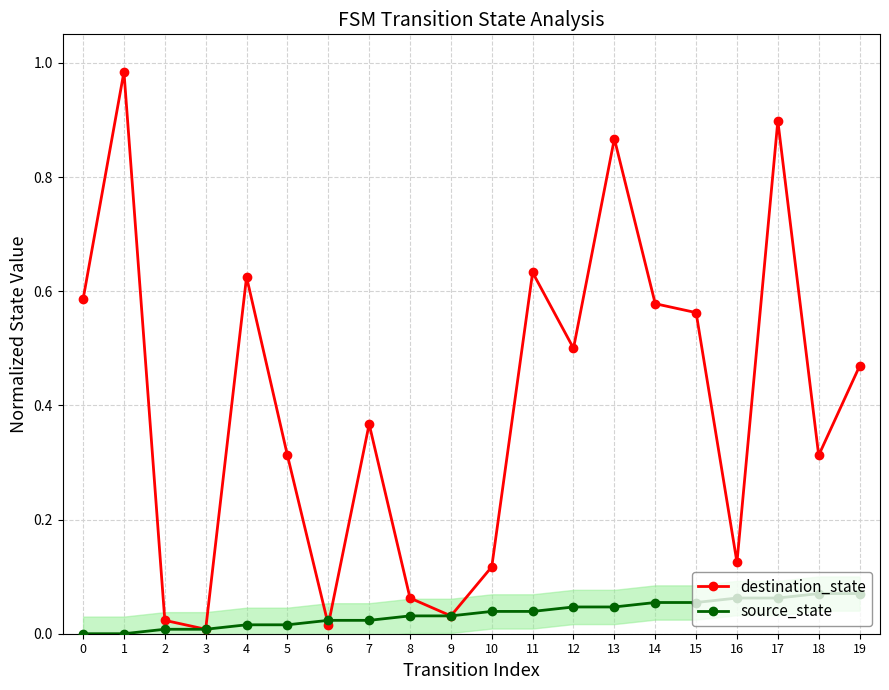

Reading left to right, transcribe all the data shown in this chart.

destination_state: 0.6	1.0	0.0	0.0	0.6	0.3	0.0	0.4	0.1	0.0	0.1	0.6	0.5	0.9	0.6	0.6	0.1	0.9	0.3	0.5
source_state: 0.0	0.0	0.0	0.0	0.0	0.0	0.0	0.0	0.0	0.0	0.0	0.0	0.0	0.0	0.1	0.1	0.1	0.1	0.1	0.1